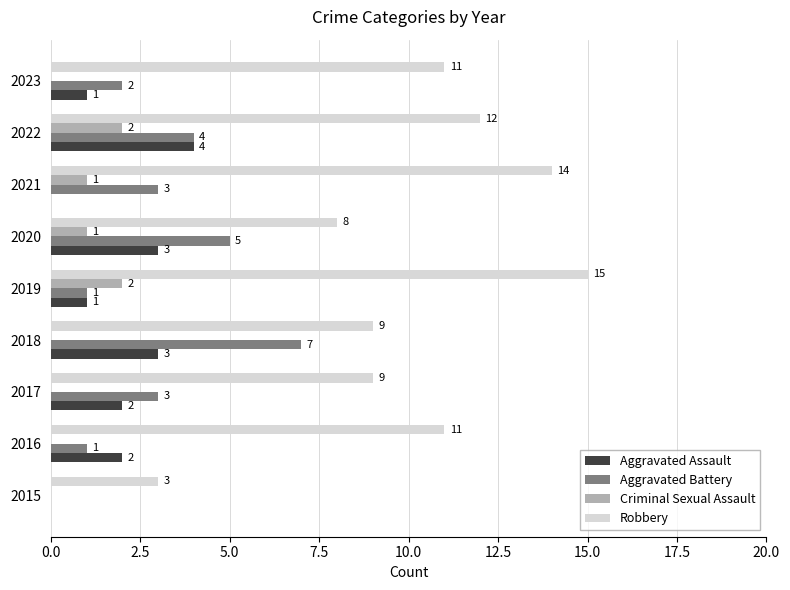

What is the sum of all Robbery values?

92